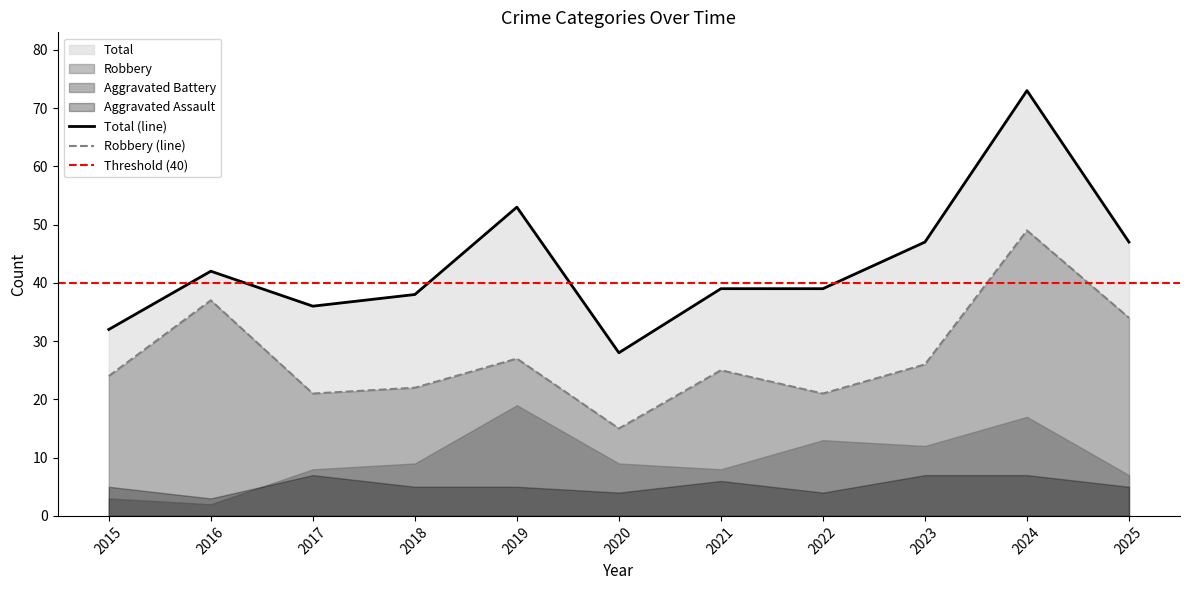

Which series has the widest spread of values?

Total